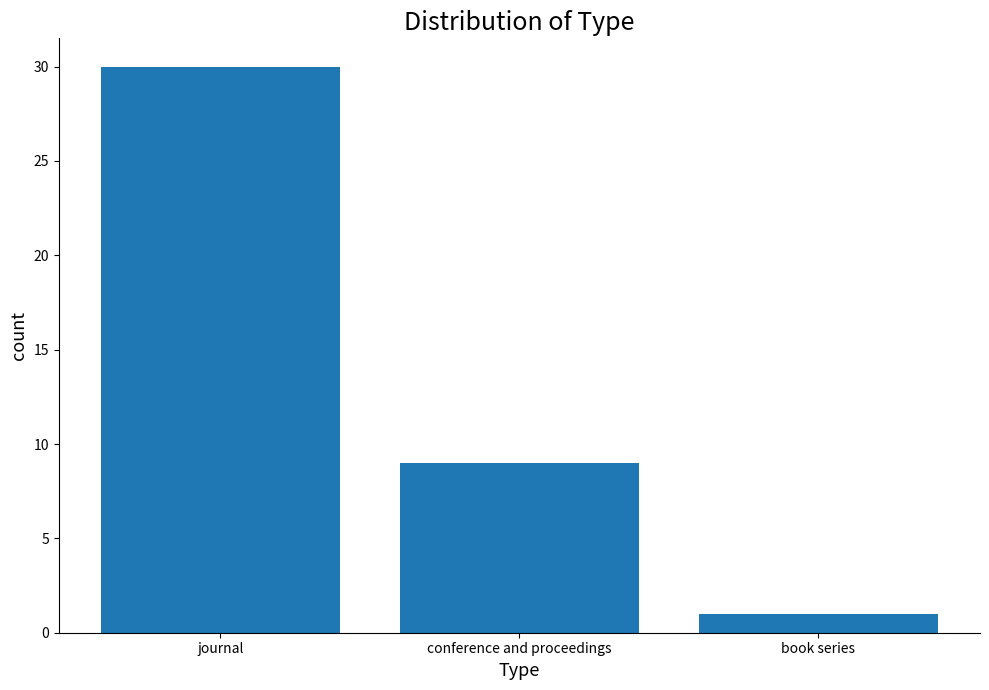

True or false: the data shows 3 at conference and proceedings.

False